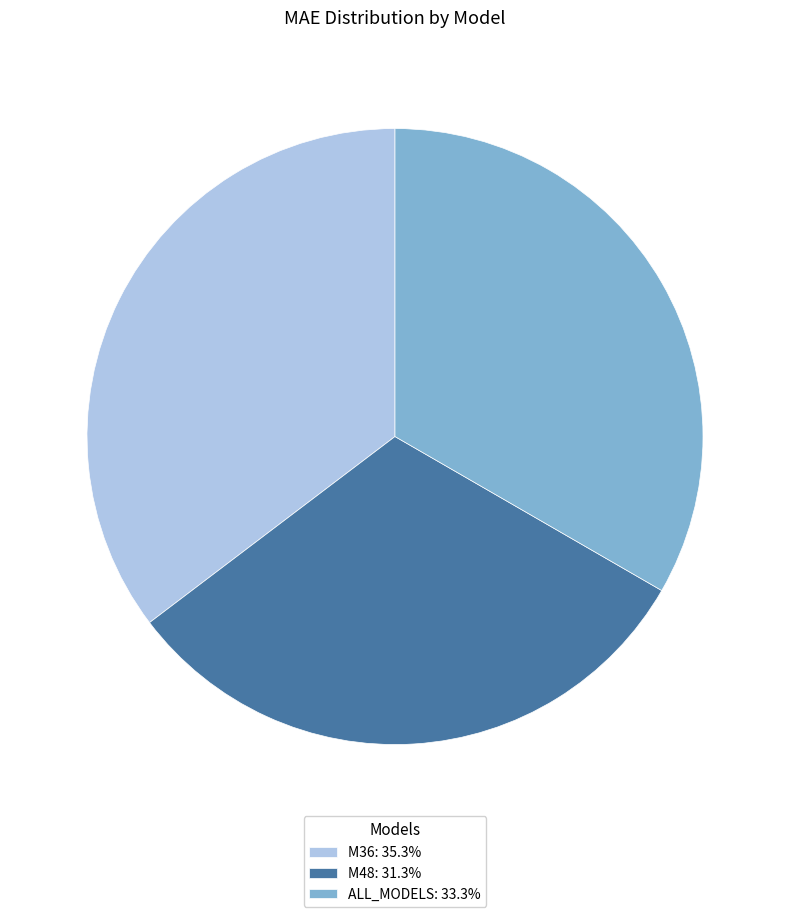

Combined, do ALL_MODELS: 33.3% and M48: 31.3% account for over 50%?

Yes